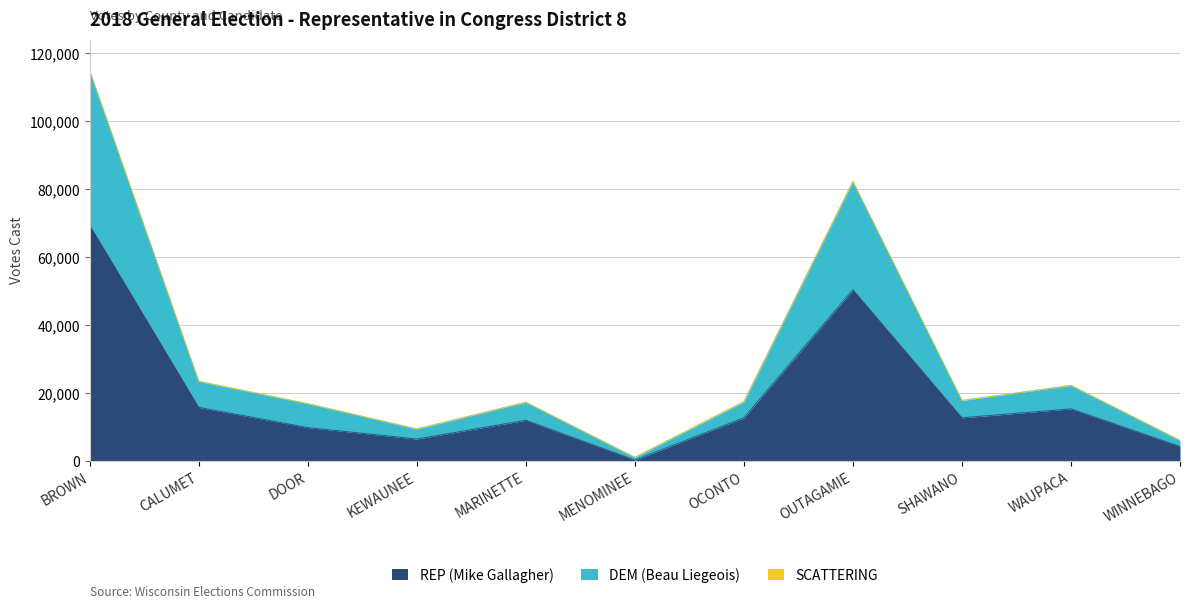

True or false: REP (Mike Gallagher) and DEM (Beau Liegeois) cross at least once.

False